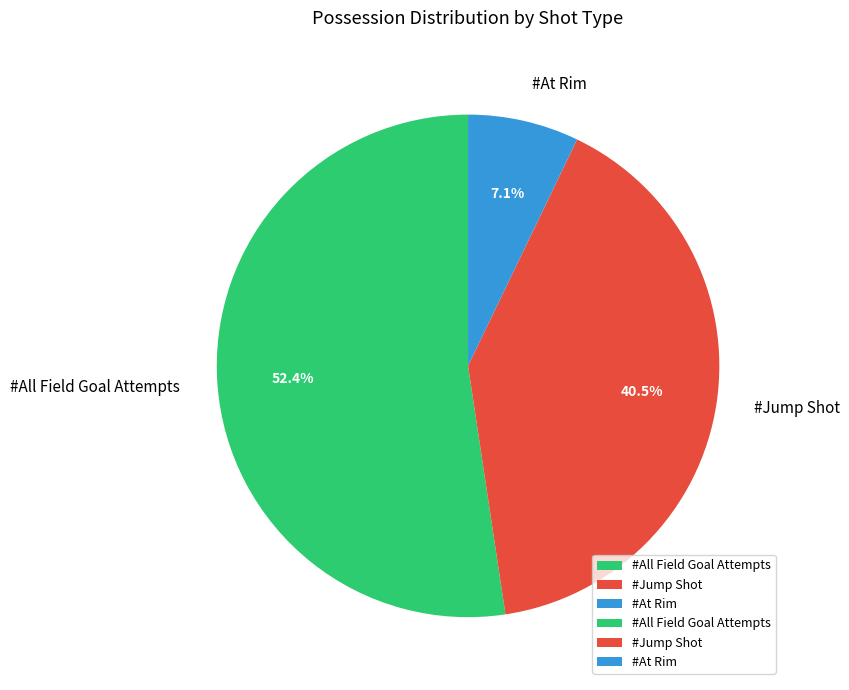

Which slice is the largest?

#All Field Goal Attempts